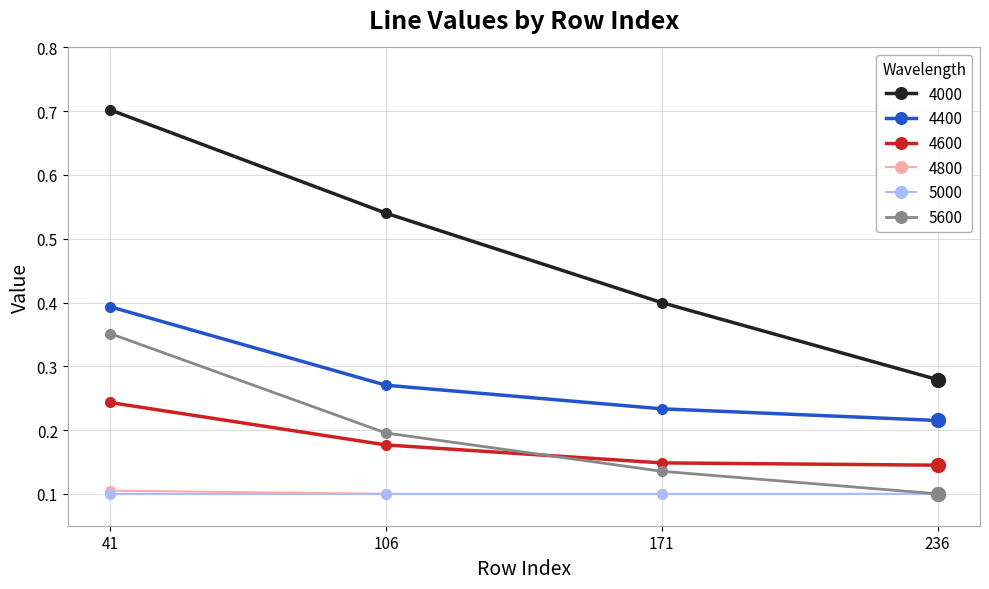

True or false: 5000 and 4600 intersect in this chart.

False